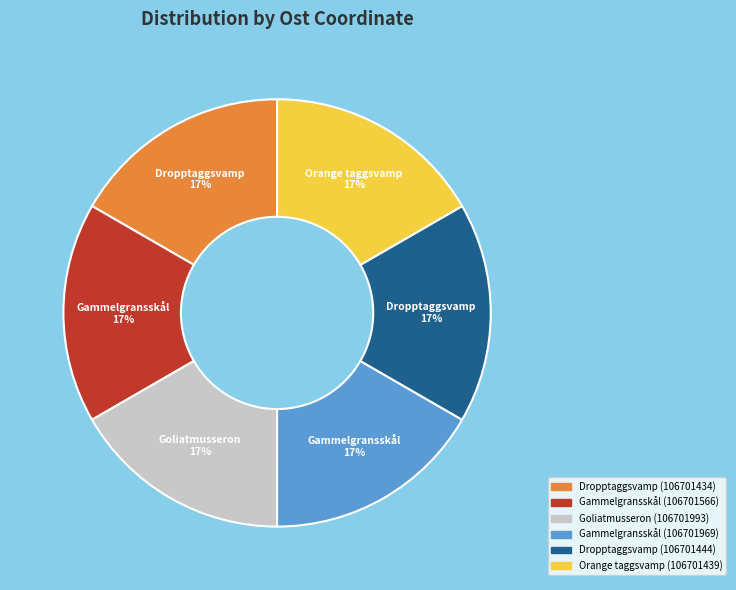

What percentage is the Dropptaggsvamp (106701434) slice, to the nearest percent?

17%